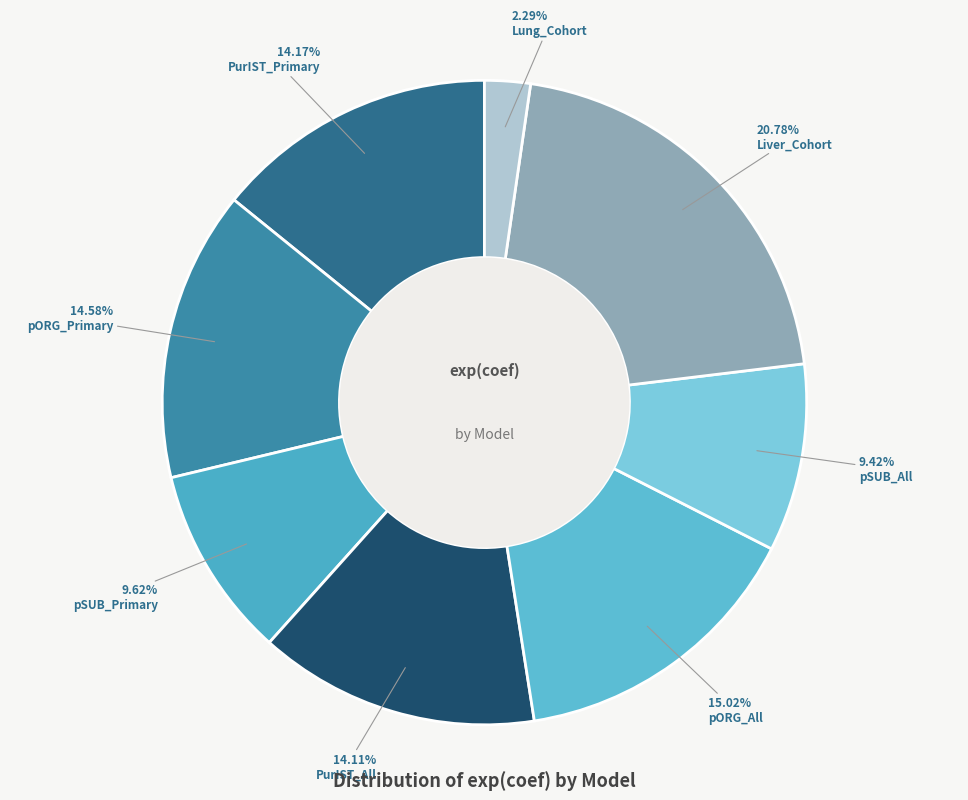

To the nearest percent, what is the average slice percentage?

12%